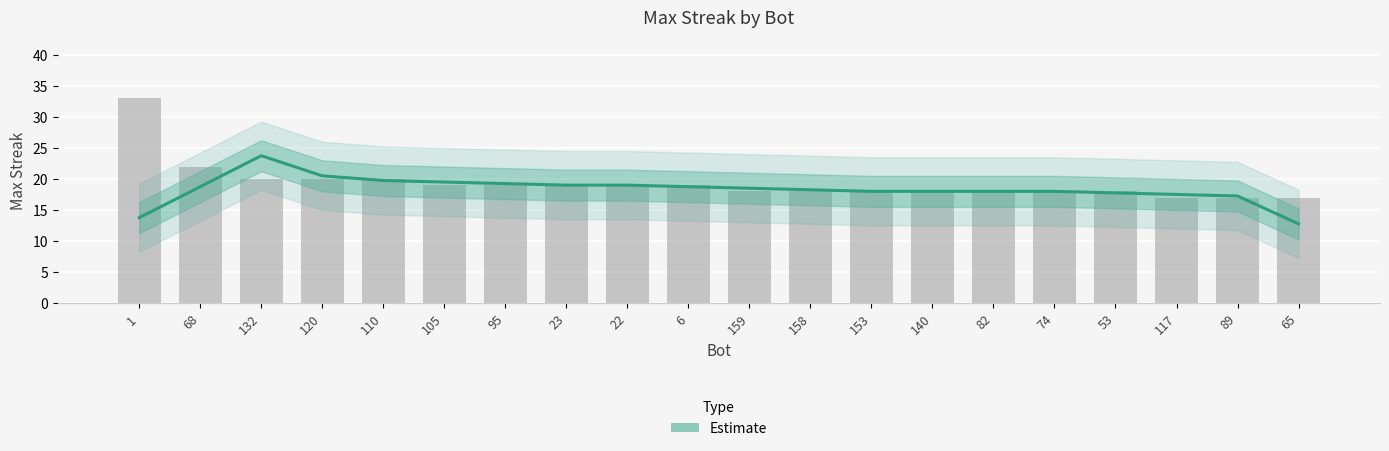

What is the difference between the highest and lowest values at 105?

0.5